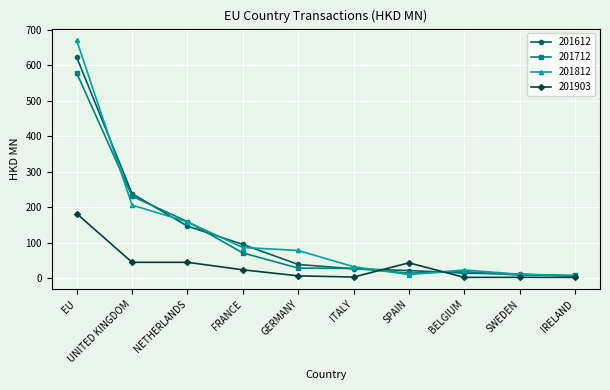

Is the value of 201712 at FRANCE greater than the value of 201812 at GERMANY?

No